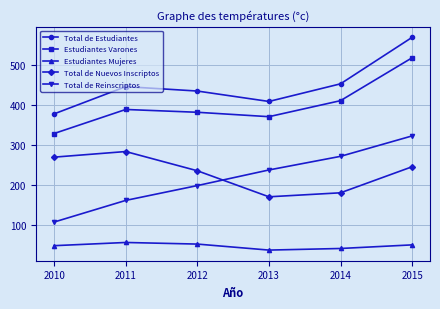

True or false: Total de Reinscriptos and Estudiantes Varones cross at least once.

False